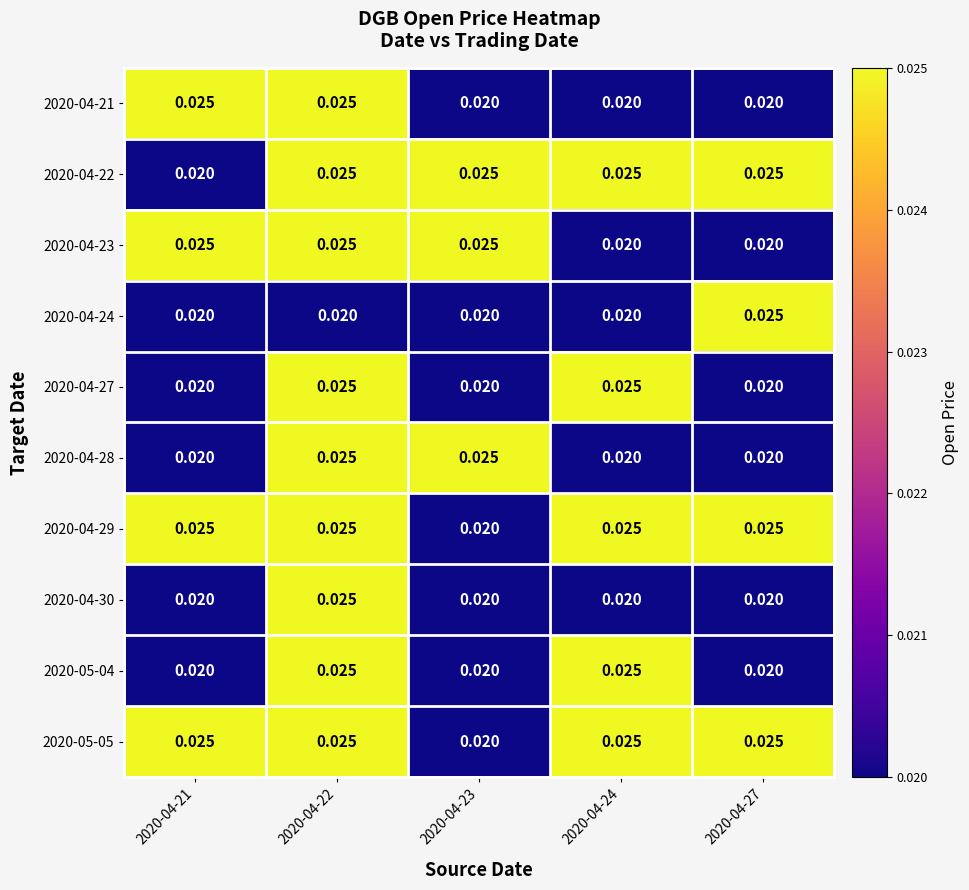

Is the value of 2020-04-28 at 2020-04-22 greater than the value of 2020-05-04 at 2020-04-21?

Yes